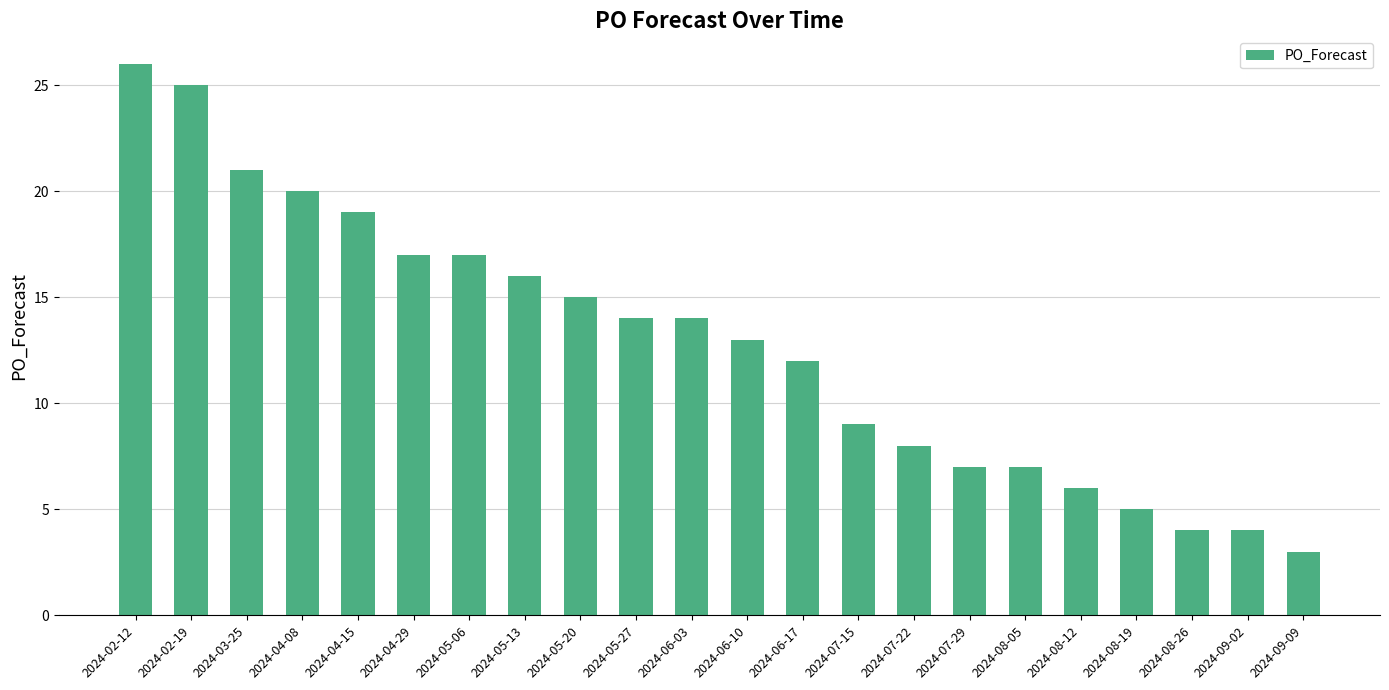

The chart shows a value of 4 at 2024-09-02. True or false?

True